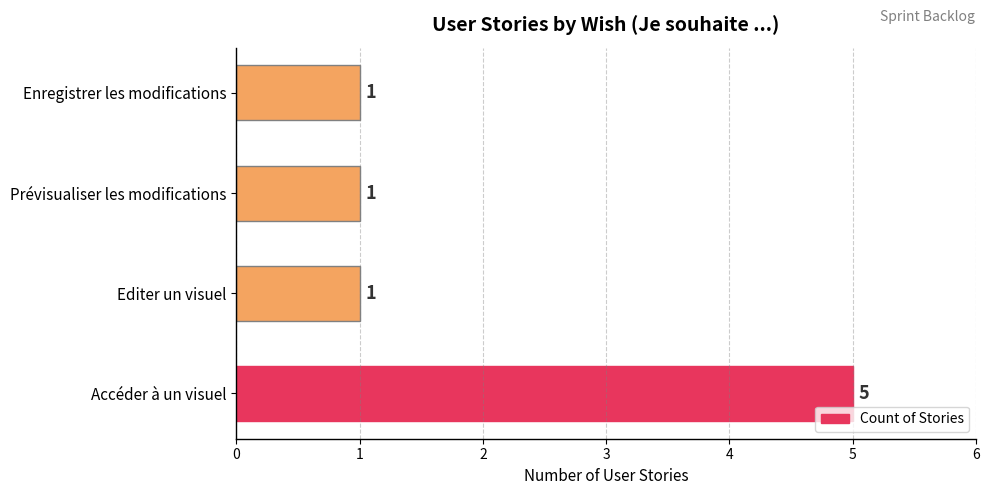

What is the difference between the maximum and minimum values?

4